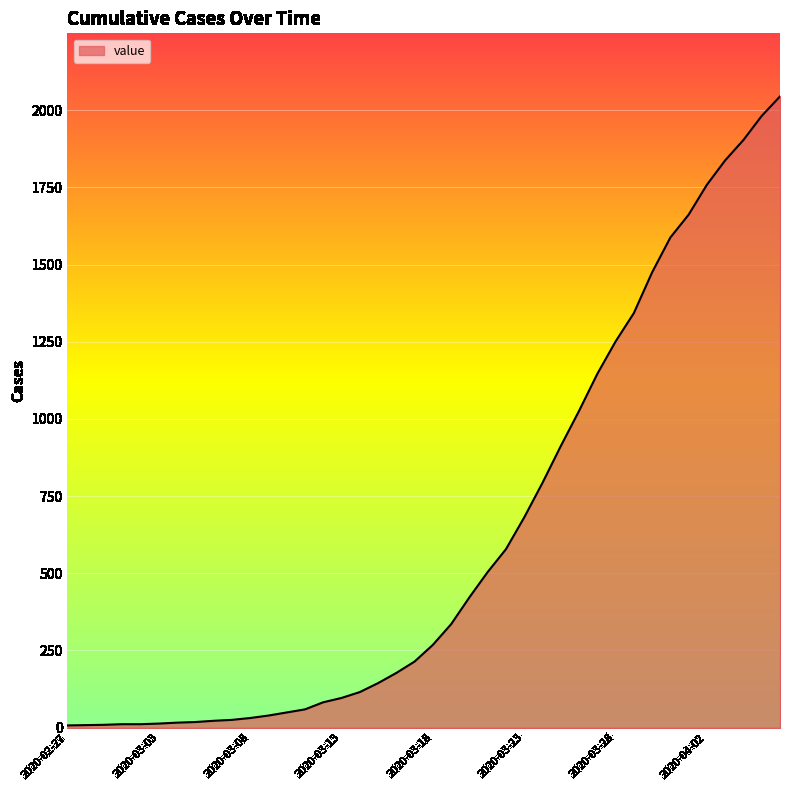

What is the difference between the maximum and minimum values?

2038